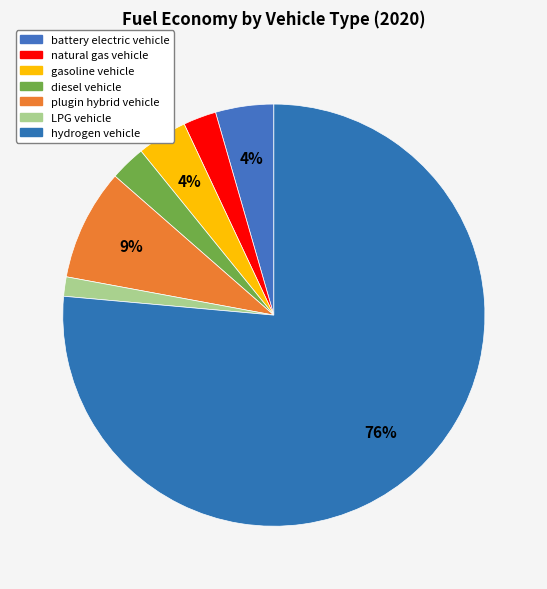

To the nearest percent, what portion does plugin hybrid vehicle represent?

9%